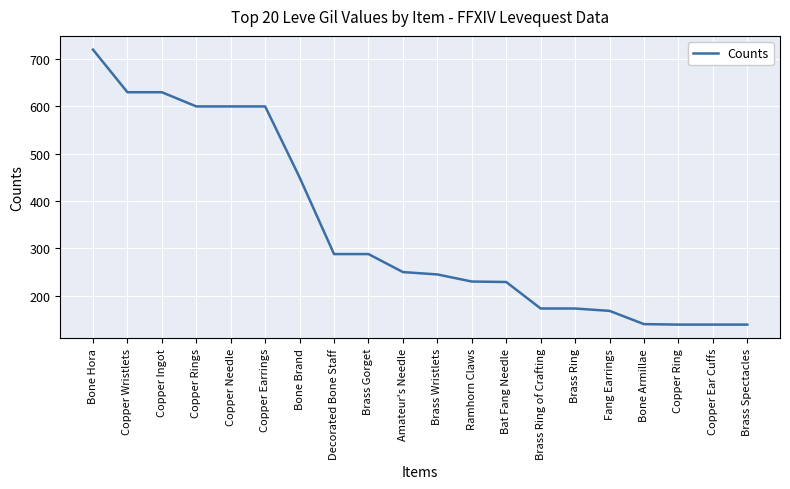

At which label is the value closest to 429?

Bone Brand